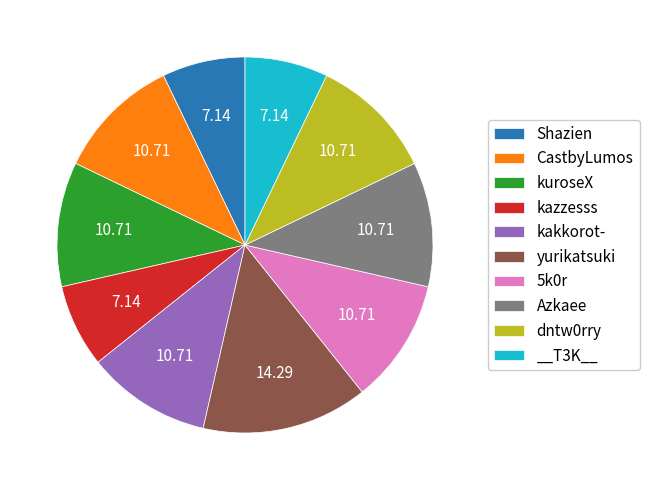

Do dntw0rry and kuroseX together represent more than half of the pie?

No